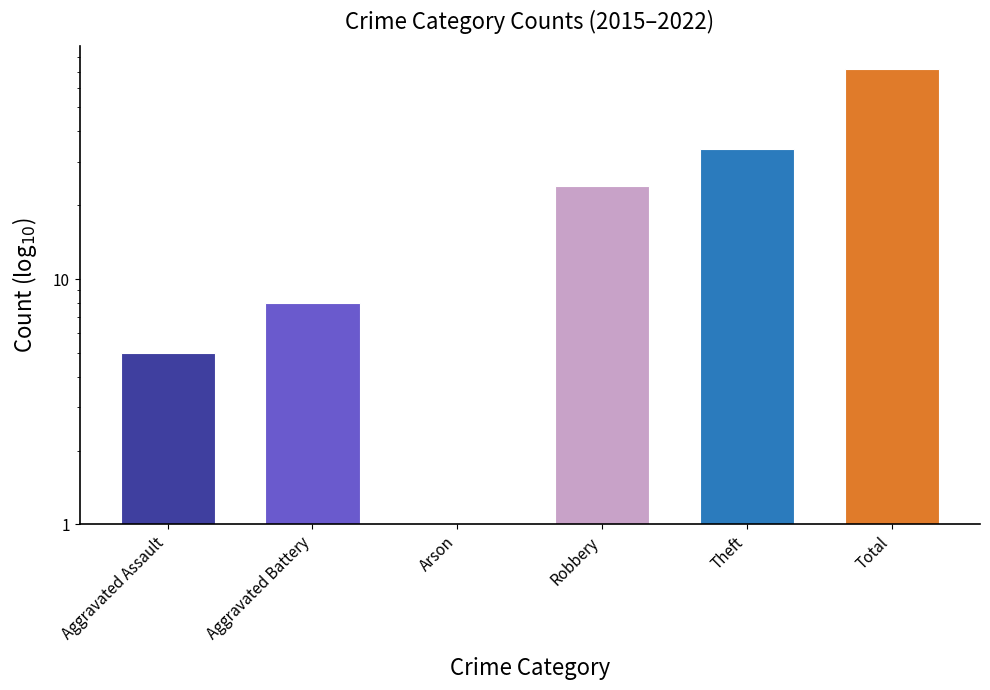

Rank the categories by value from lowest to highest.

Arson, Aggravated Assault, Aggravated Battery, Robbery, Theft, Total